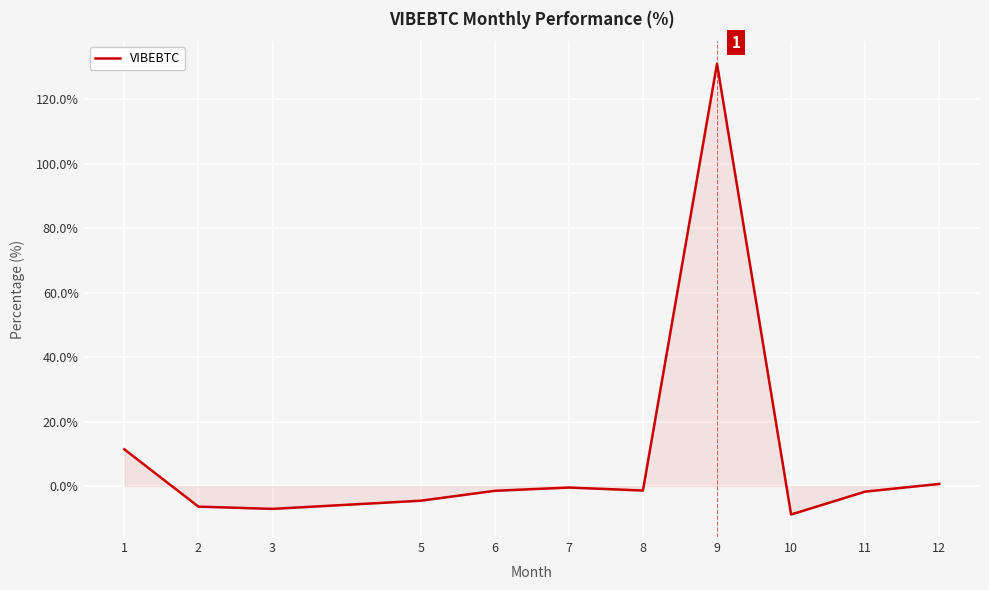

What is the difference between the maximum and minimum values?

139.9